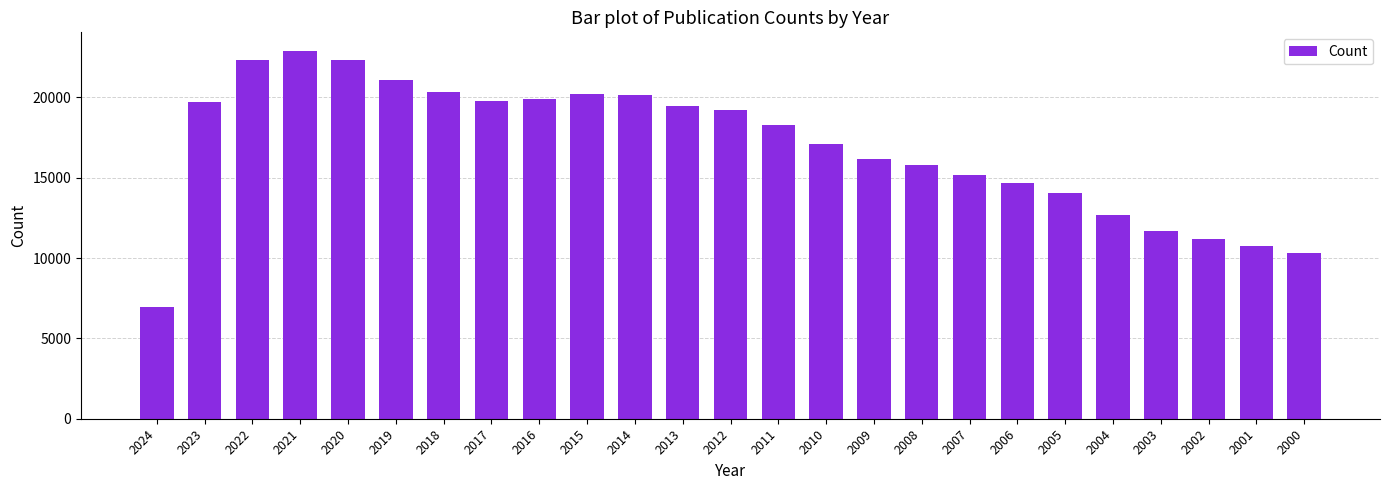

What is the change in value from 2022 to 2020?

+9